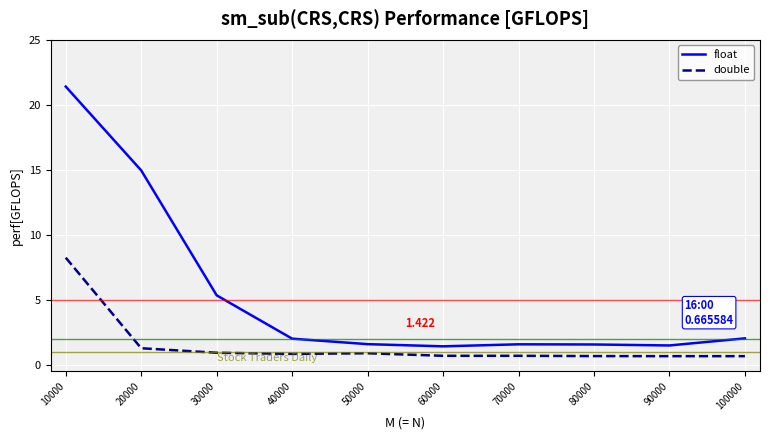

True or false: float and double cross at least once.

False